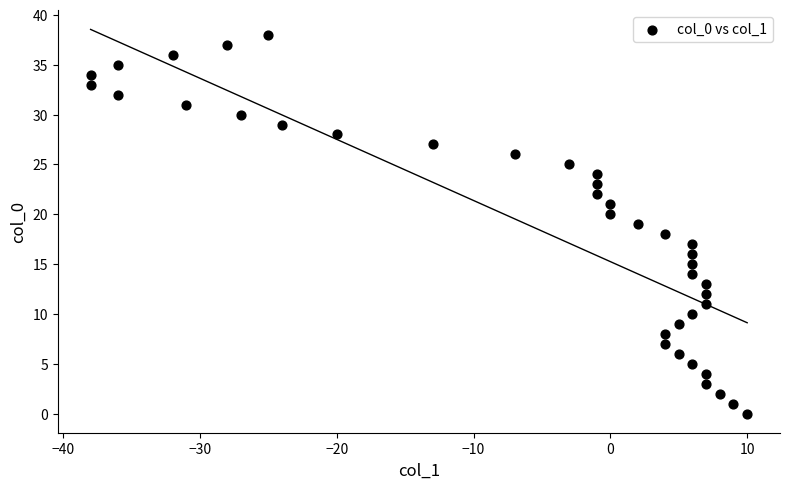

What is the range of Y values (max minus min)?

38